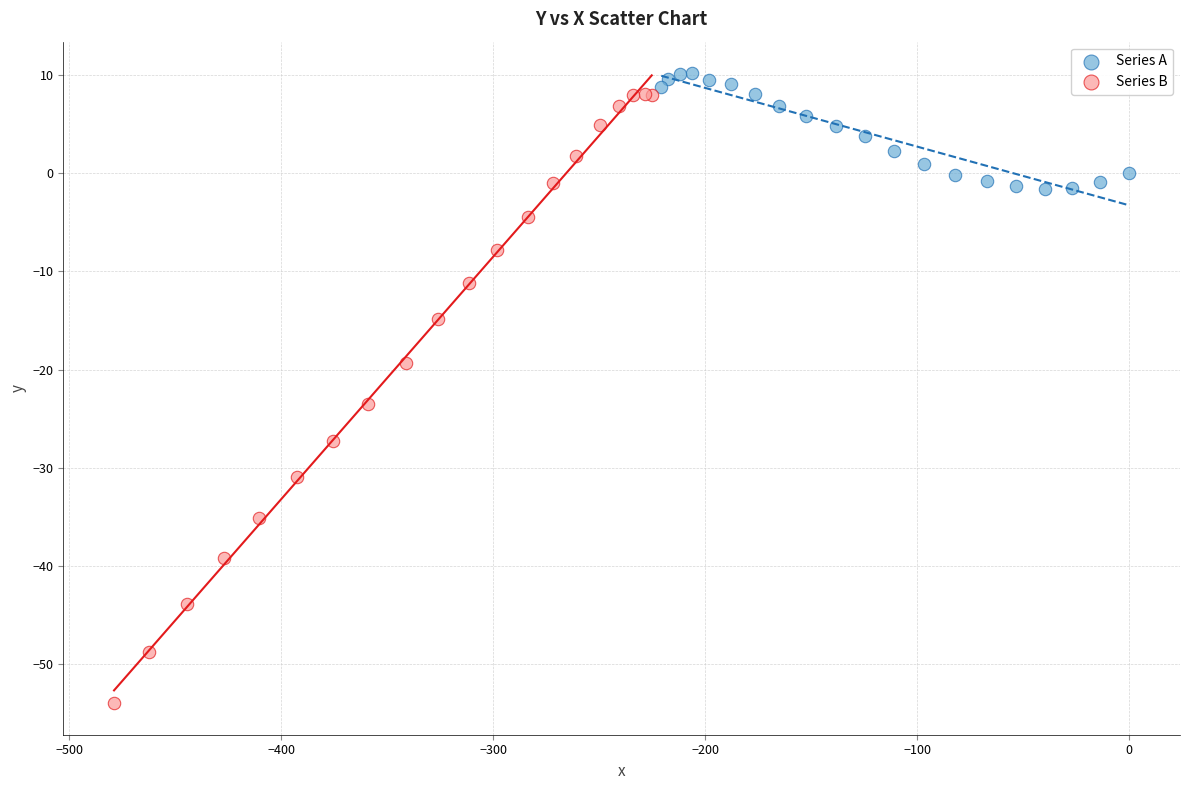

Which series contains the highest Y value?

Series A